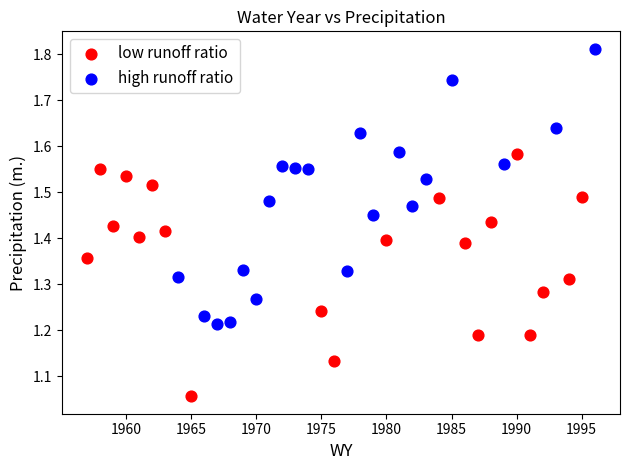

Which series has the largest Y range (max minus min)?

high runoff ratio